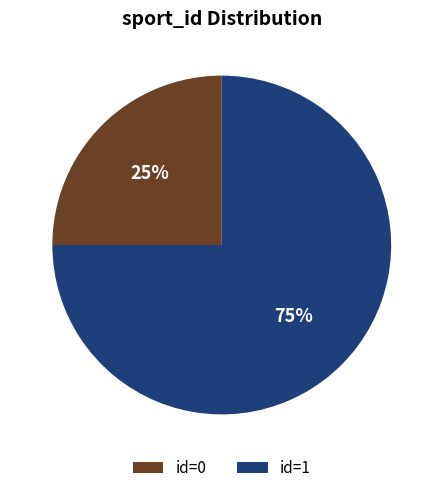

Count the number of slices in the pie.

2